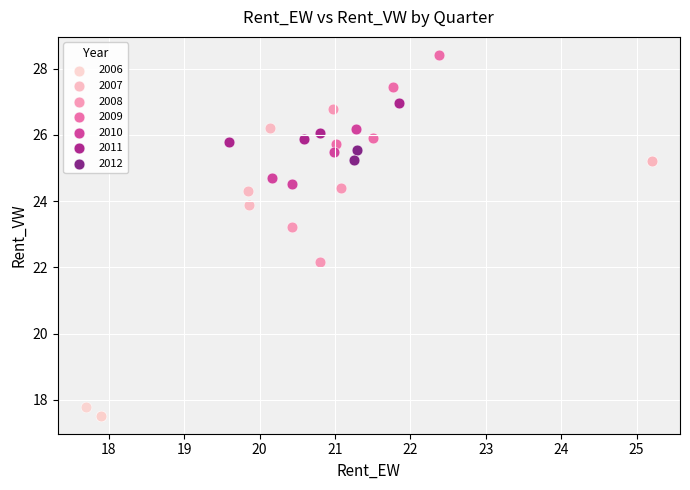

Which series contains the highest Y value?

2009